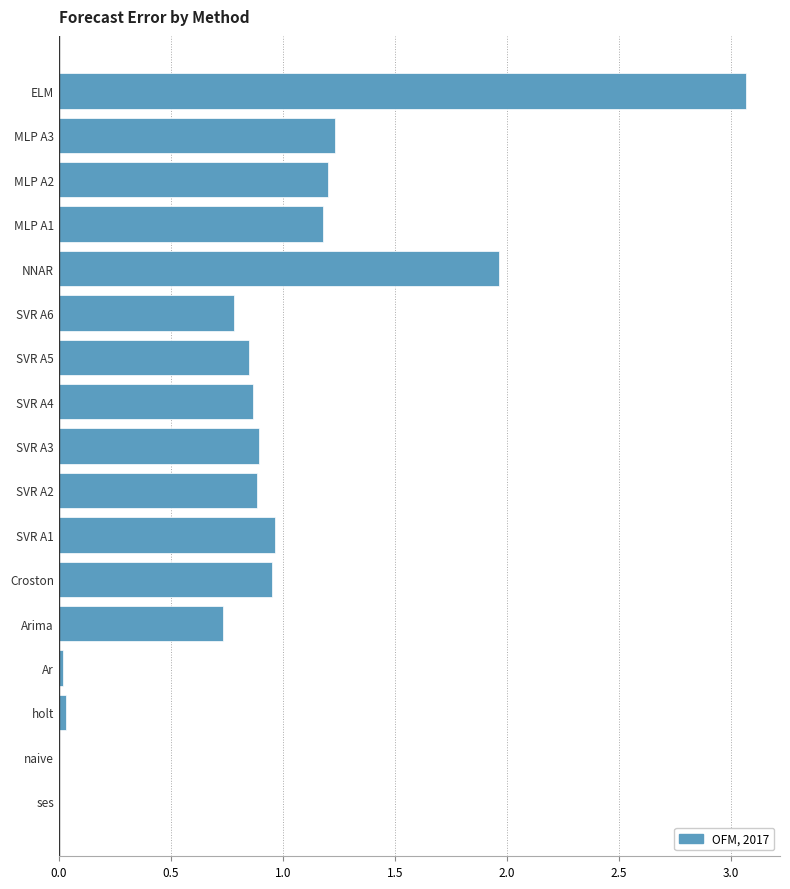

The value at ses is 0.0. True or false?

True